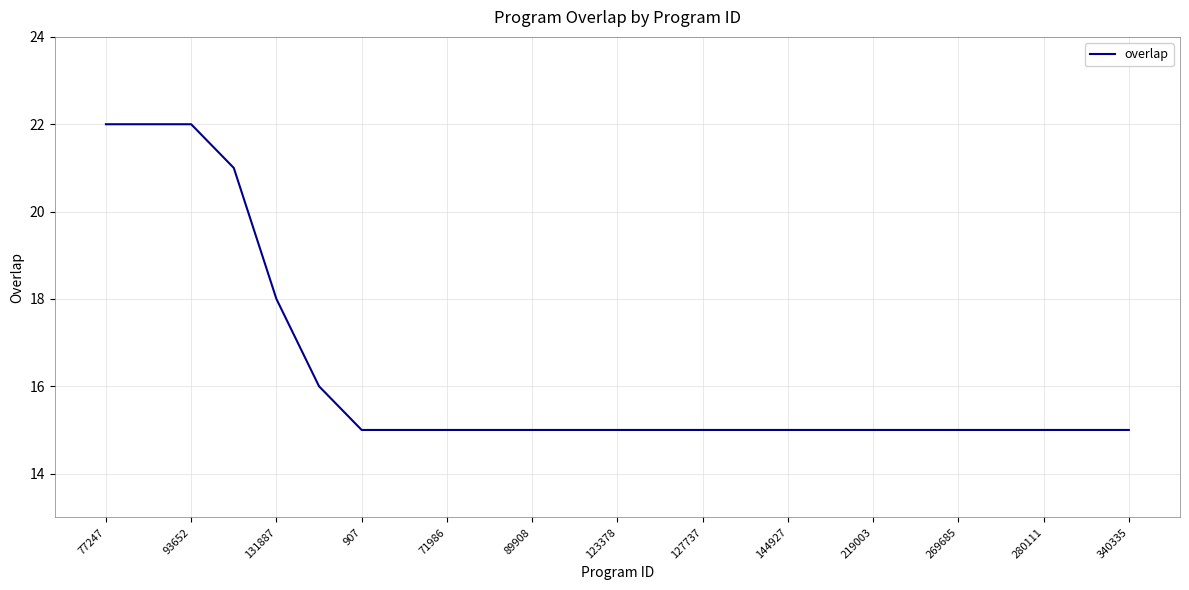

What is the minimum value shown in the chart?

15